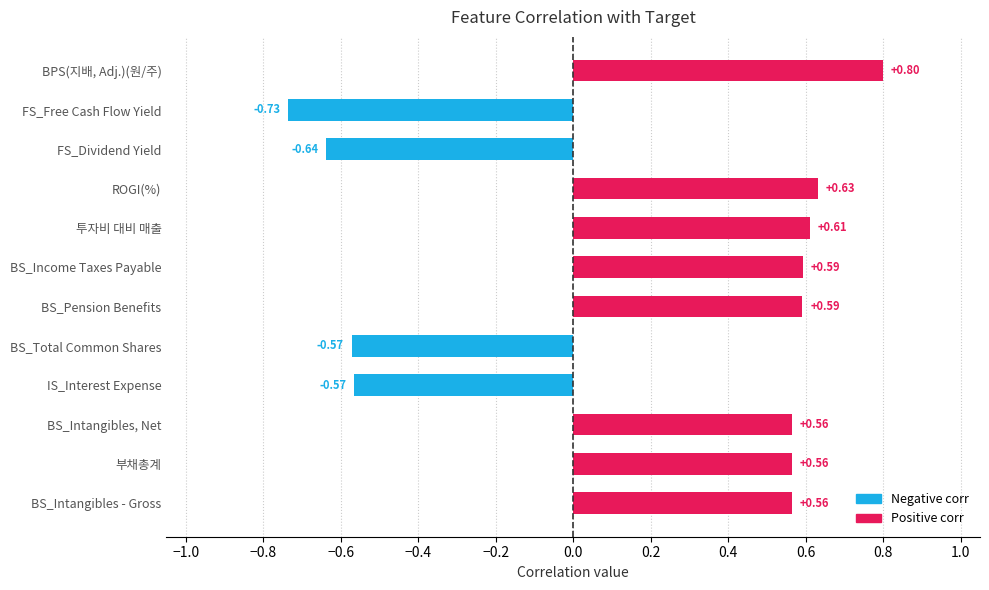

At which category does the chart reach its minimum across all series?

FS_Free Cash Flow Yield